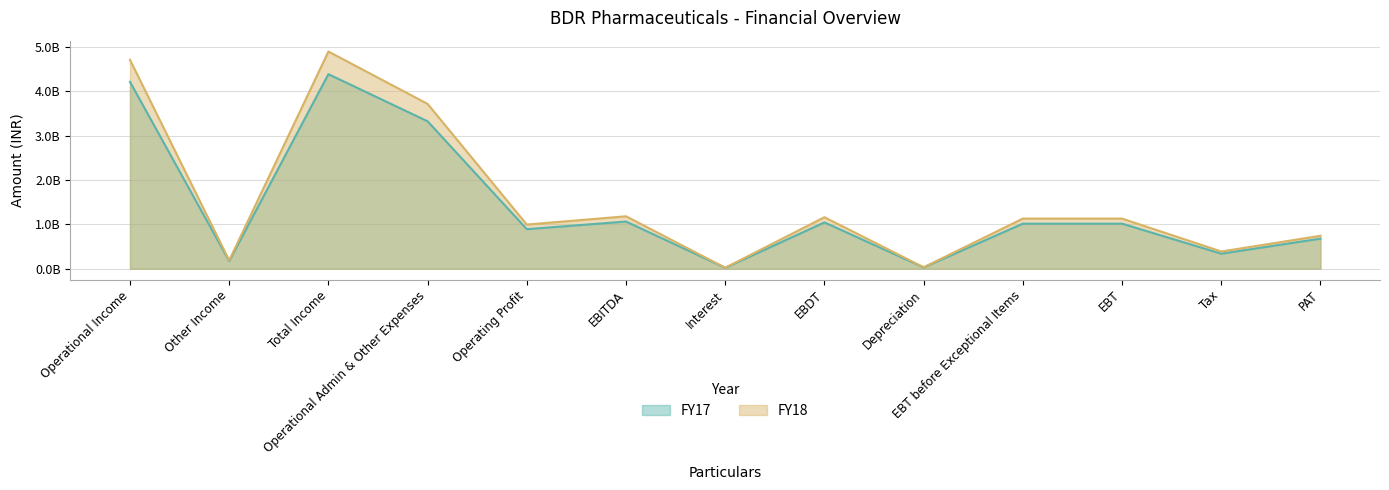

Which series has the largest range (max minus min)?

FY18